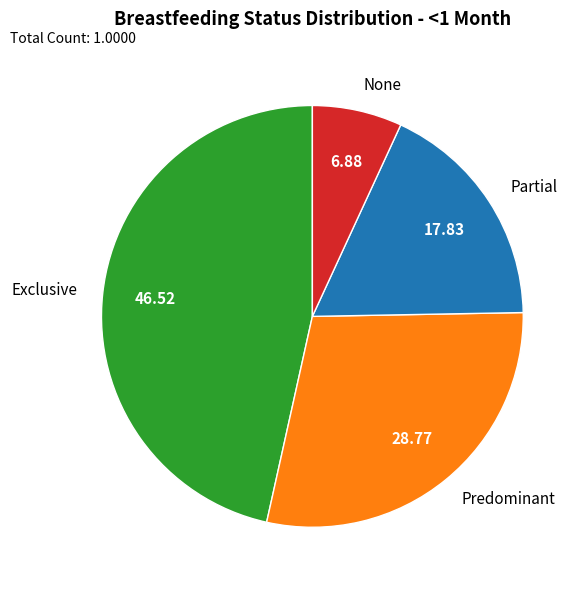

The None slice represents 1% of the pie. True or false?

False